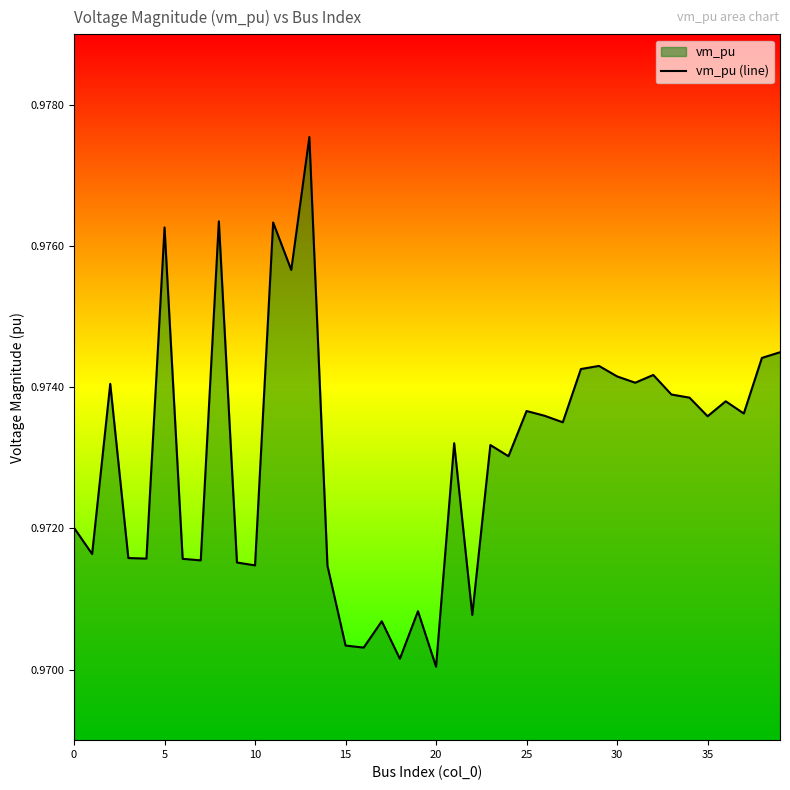

How many data points does each series have?

40